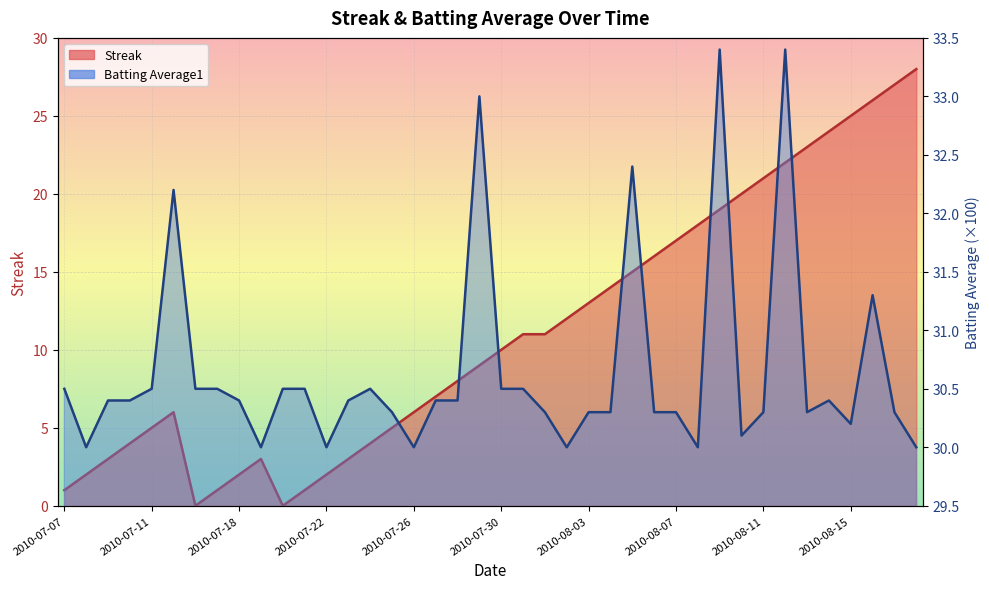

True or false: Batting Average1 and Streak cross at least once.

False